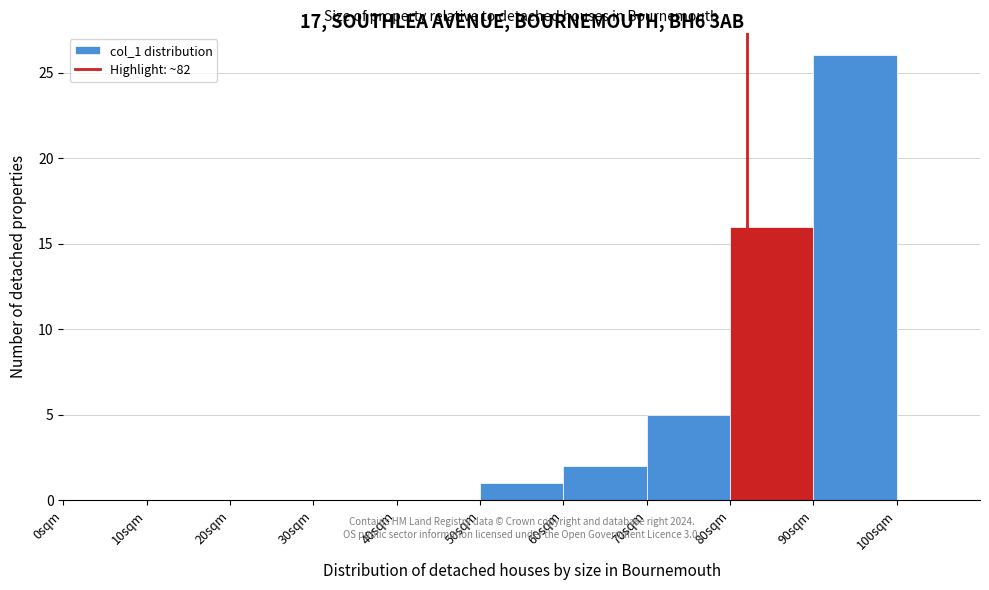

Reading left to right, list every bar in this chart as the range it spans on the x-axis followed by its height. The values are not printed on the chart, so give them approximately, as read against the axis.

0 to 10: 0
10 to 20: 0
20 to 30: 0
30 to 40: 0
40 to 50: 0
50 to 60: 1
60 to 70: 2
70 to 80: 5
80 to 90: 16
90 to 100: 26